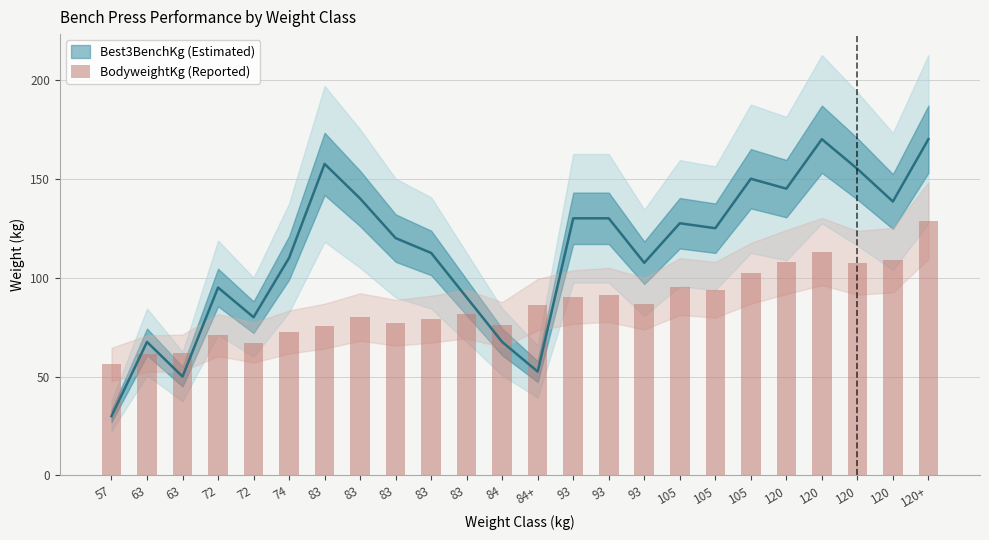

Reading right to left, list all the values displayed in this chart.

128.8	108.9	107.5	113.2	107.9	102.2	93.9	95.5	86.8	91.3	90.2	86.4	76.2	81.6	79.0	77.2	80.1	75.5	72.5	67.2	71.0	61.9	61.6	56.1